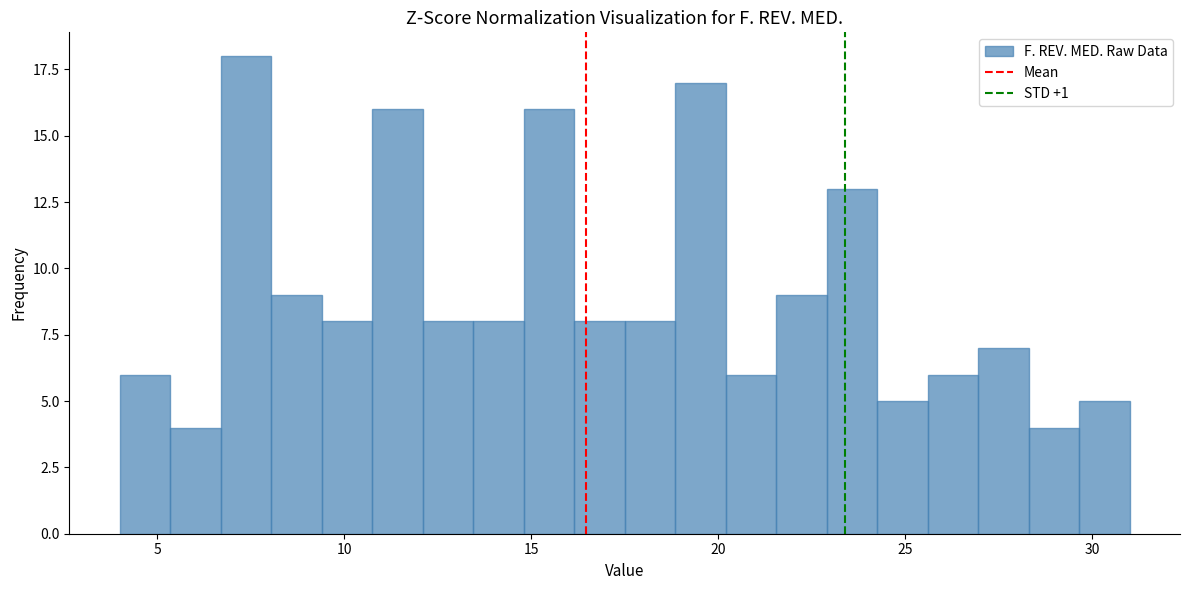

Around what value on the x-axis is the tallest bar? Give the approximate position of its centre, as read against the axis.

7.5